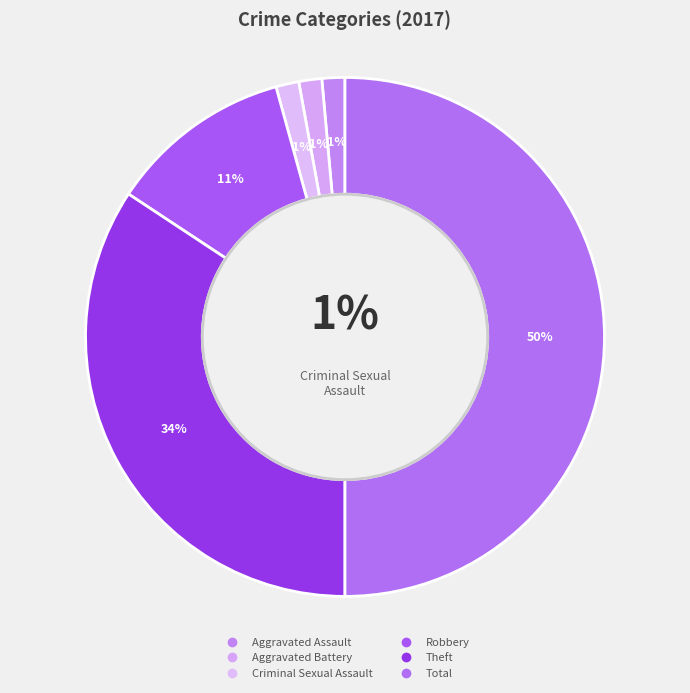

Does Robbery account for over 50% of the chart?

No